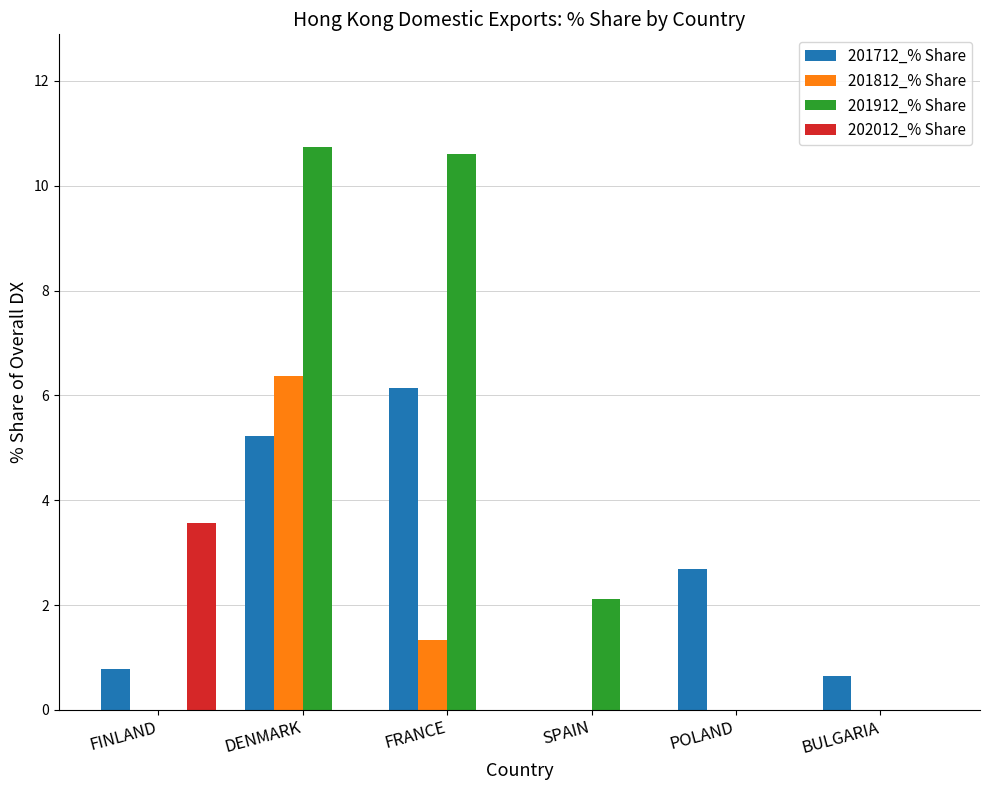

Where is 201712_% Share nearest to the value 3?

POLAND